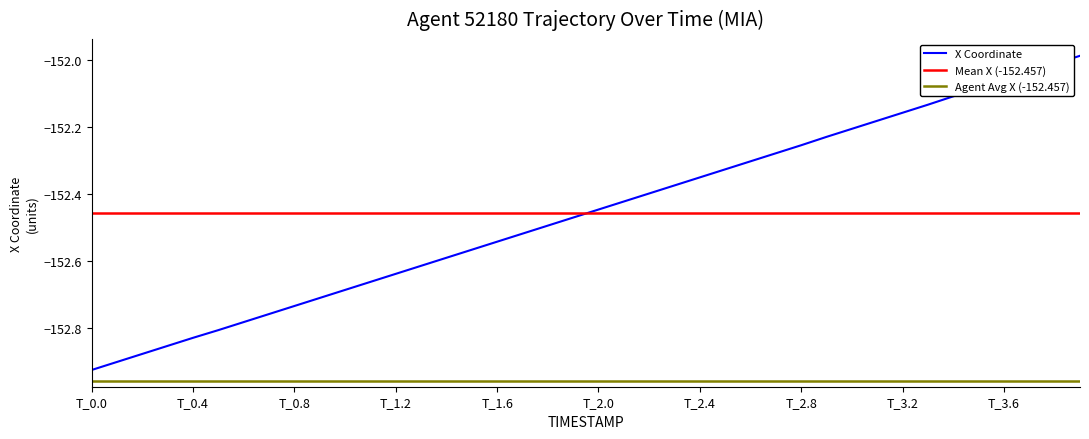

Is it true that the value at 0.3 is -38.6?

False